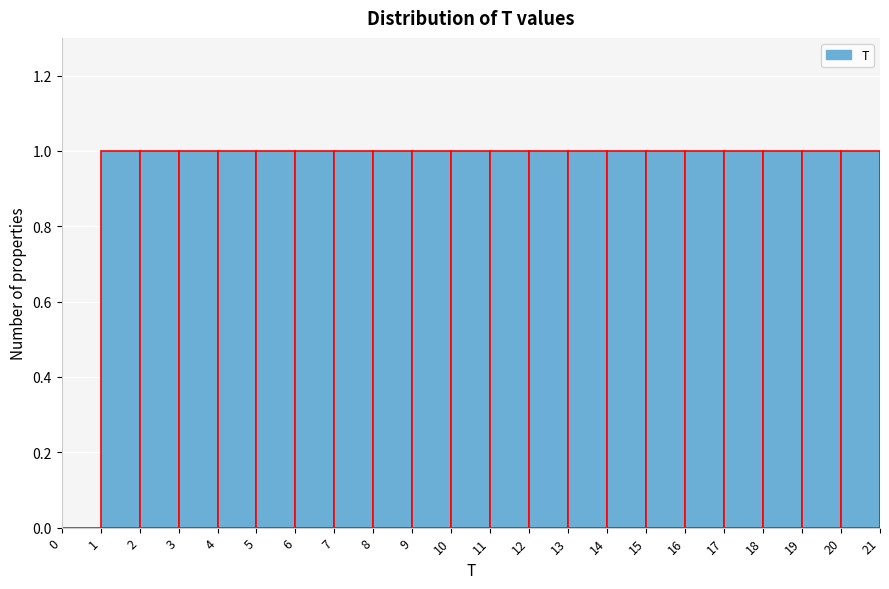

How tall is the bar that spans 12 to 13 on the x-axis? The values are not printed on the chart, so give them approximately, as read against the axis.

1